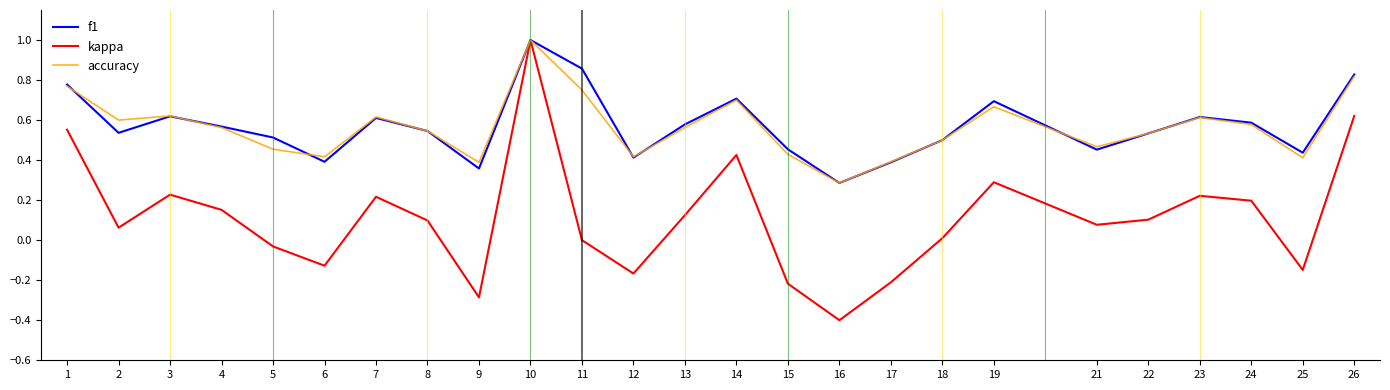

What is the lowest value of the f1 series?

0.3